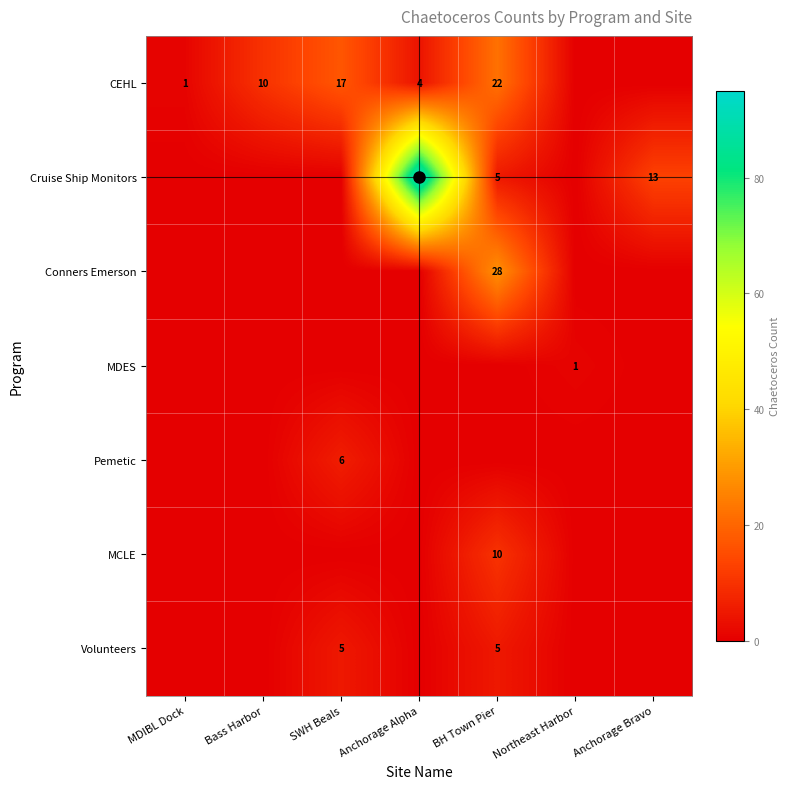

Between Bass Harbor and SWH Beals, which series saw the biggest shift?

CEHL